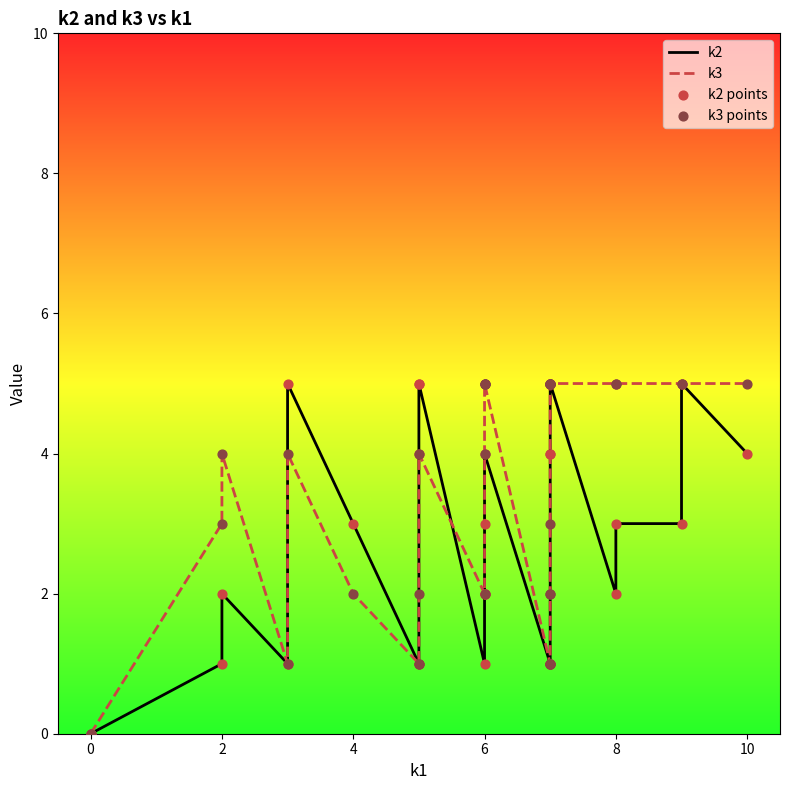

Which series has the widest spread of Y values?

k2